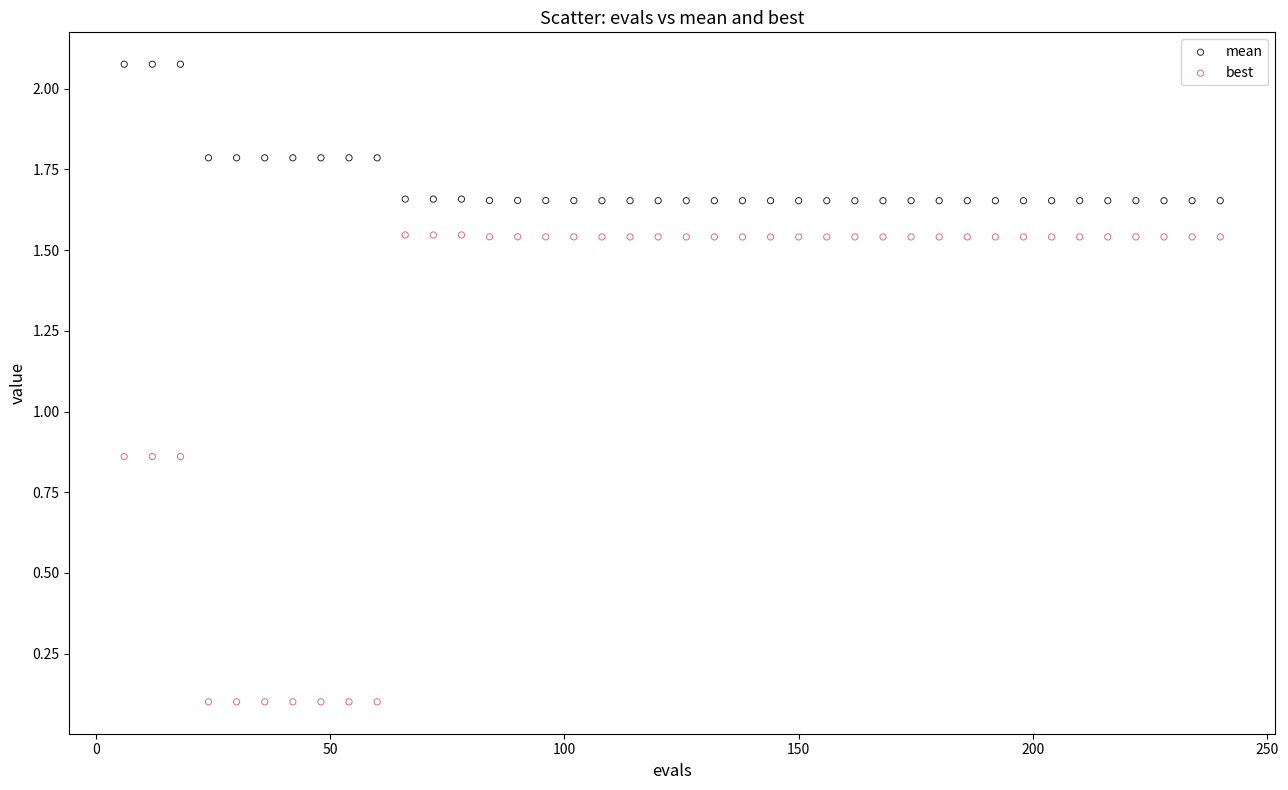

What is the X range (max minus min) for the scatter plot?

234.0